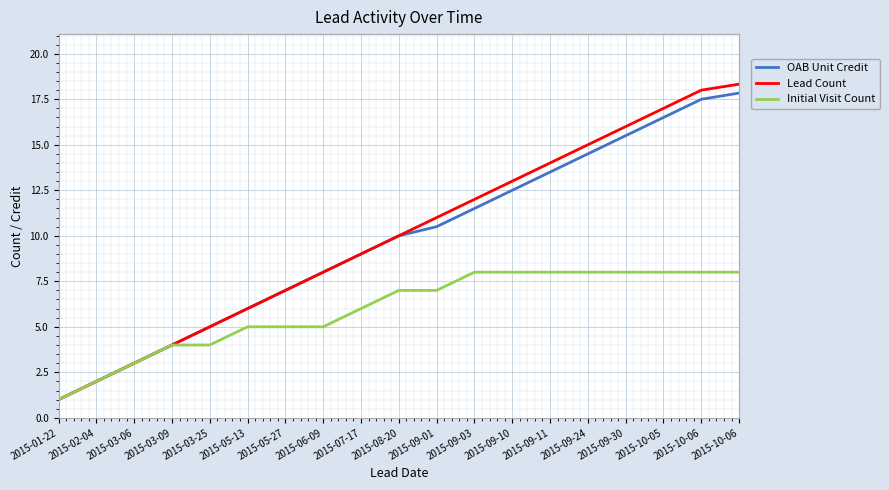

True or false: Lead Count and Initial Visit Count intersect in this chart.

False